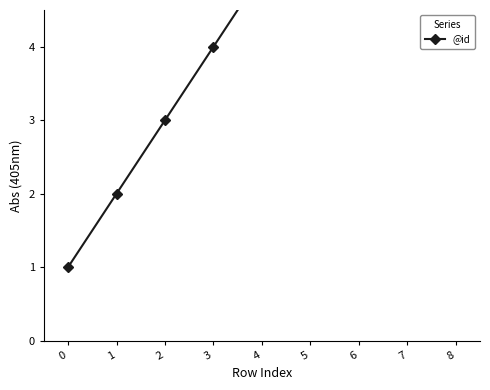

At which category does the chart reach its peak across all series?

8